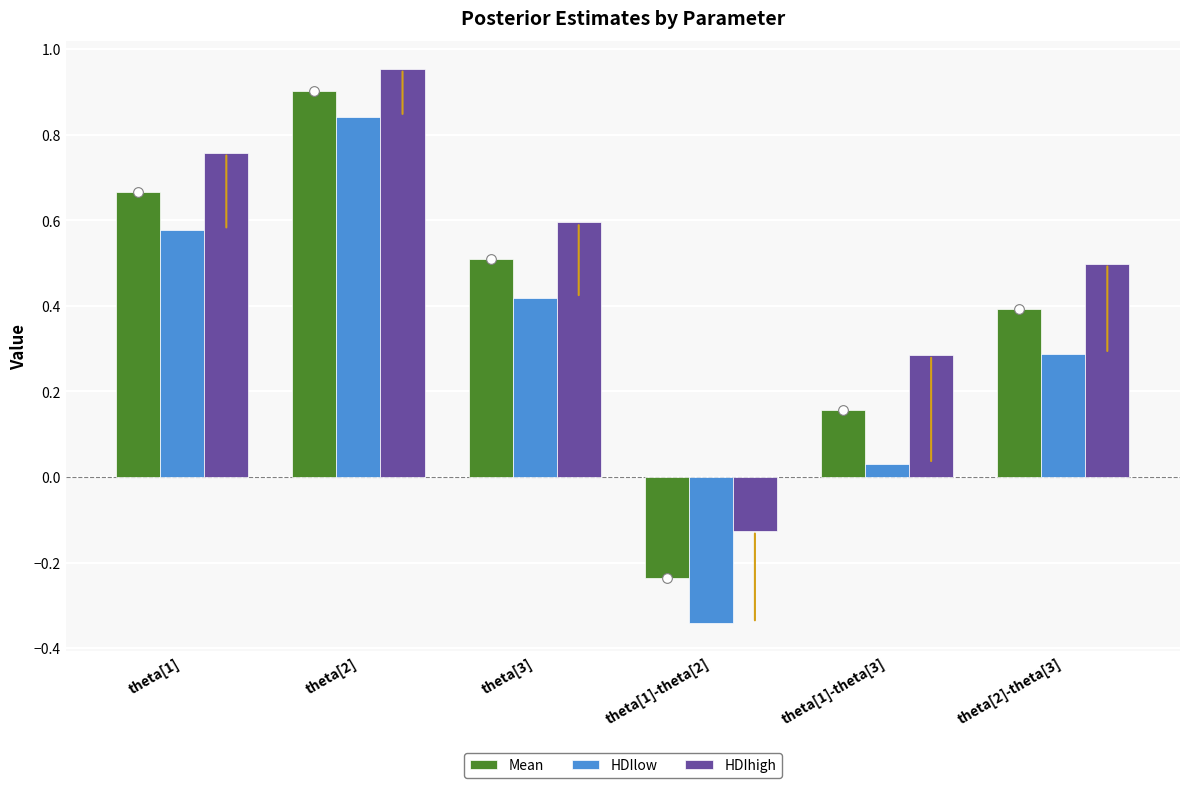

Which category has the highest value across all series?

theta[2]